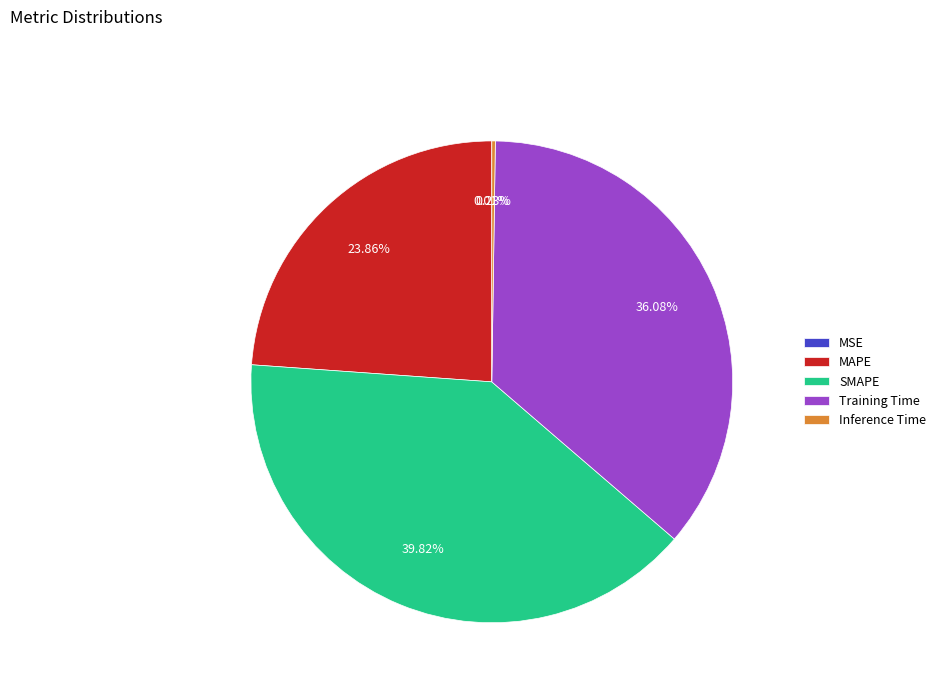

What is the largest slice in the pie chart?

SMAPE